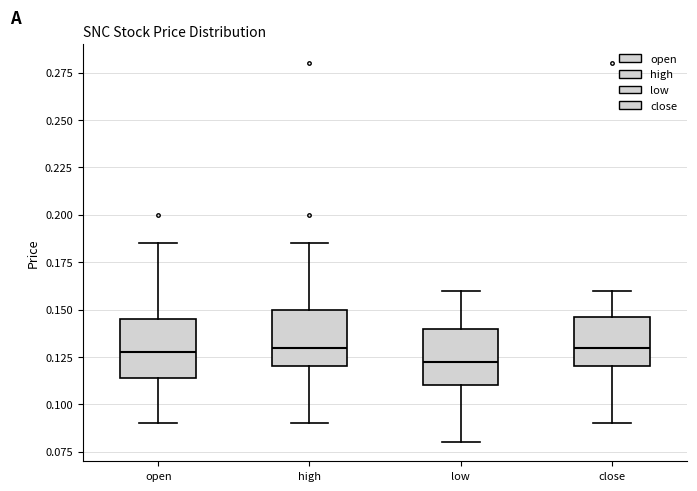

Reading left to right, transcribe this box plot: for each box, give where its median line is, the range the box spans, and where its two whiskers end, as read against the y-axis. The values are not printed on the chart, so give them approximately, as read against the axis.

open: median 0.130, box 0.115 to 0.145, whiskers 0.090 to 0.185
high: median 0.130, box 0.120 to 0.150, whiskers 0.090 to 0.185
low: median 0.125, box 0.110 to 0.140, whiskers 0.080 to 0.160
close: median 0.130, box 0.120 to 0.145, whiskers 0.090 to 0.160